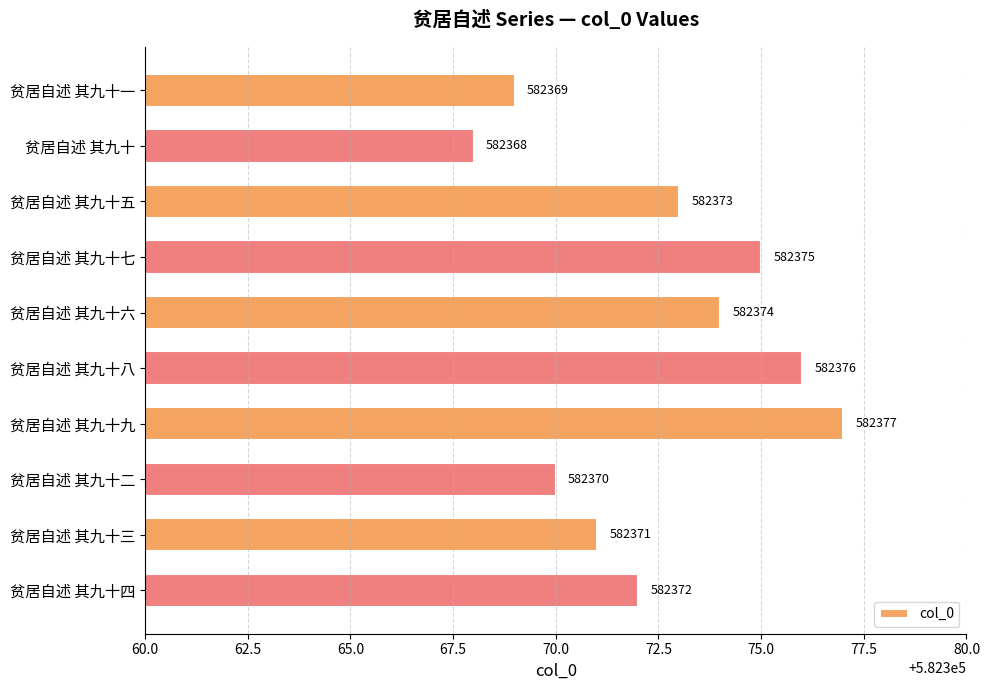

What is the greatest value displayed?

582377